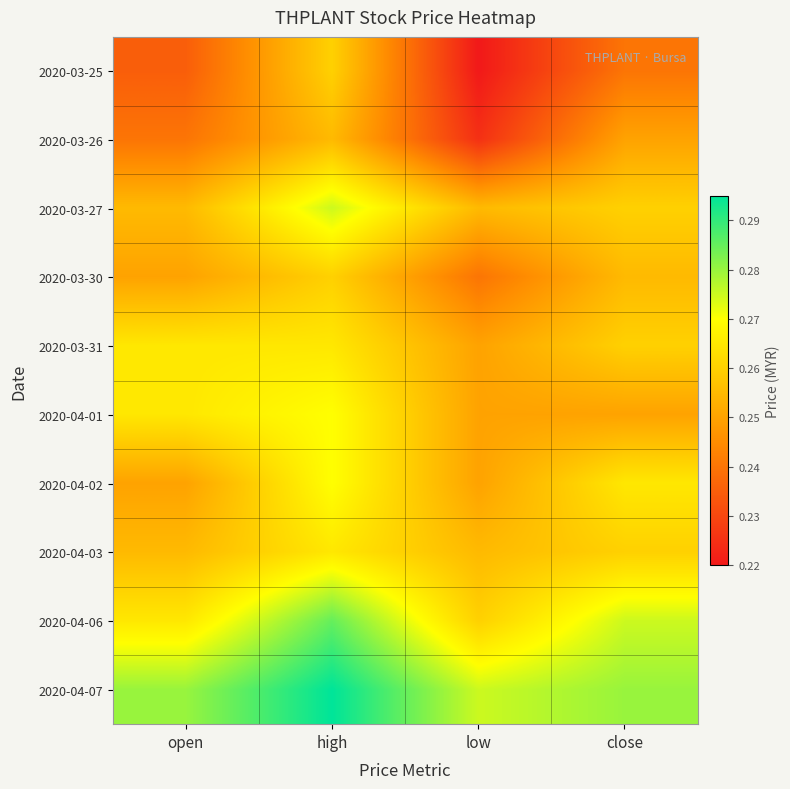

Which series has the largest total across all categories?

2020-04-07